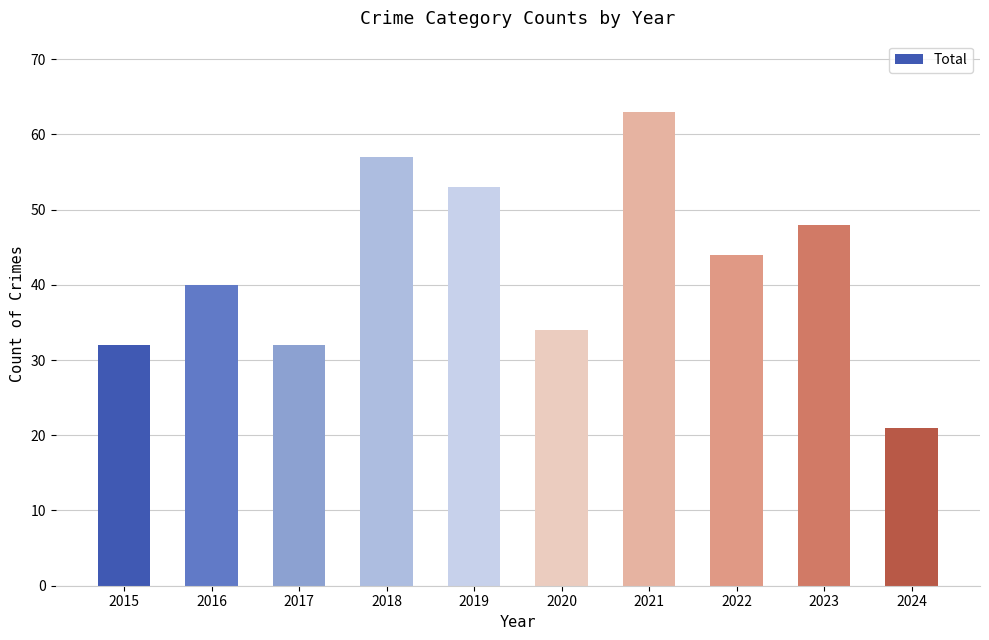

Does the chart contain any negative values?

No